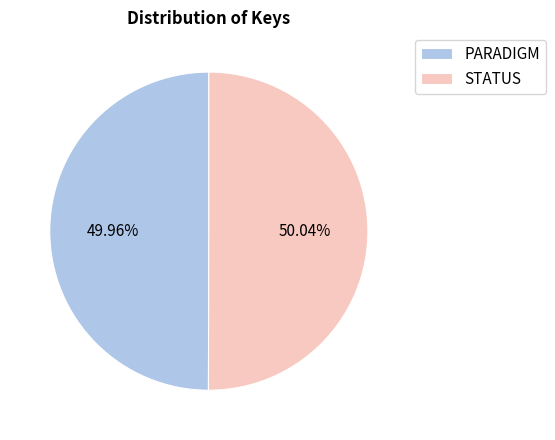

What percentage is the PARADIGM slice, to the nearest percent?

50%